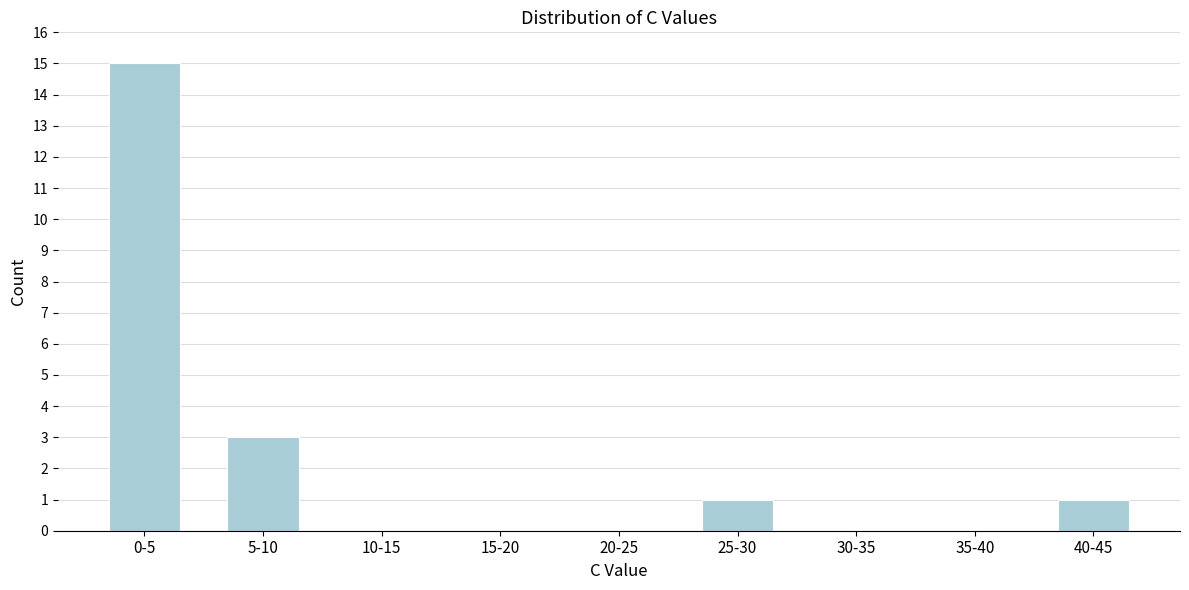

Reading left to right, list all the values displayed in this chart.

0-5=15	5-10=3	10-15=0	15-20=0	20-25=0	25-30=1	30-35=0	35-40=0	40-45=1